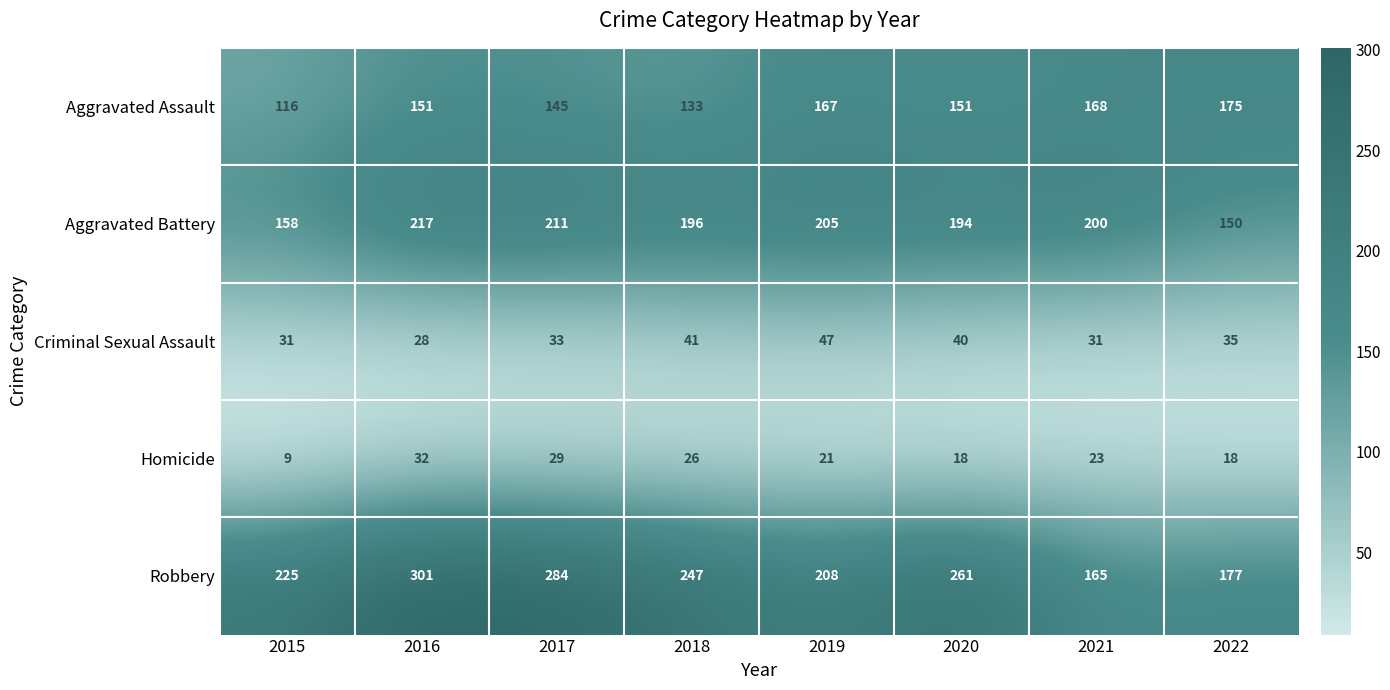

At which label is Aggravated Assault closest to 145?

2017